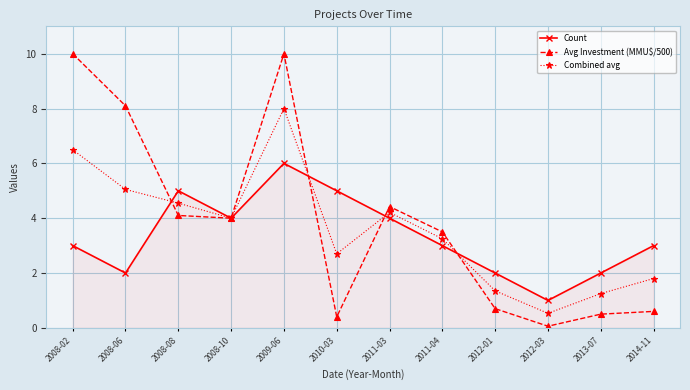

What is the difference between the maximum and second lowest values in the Count series?

4.0